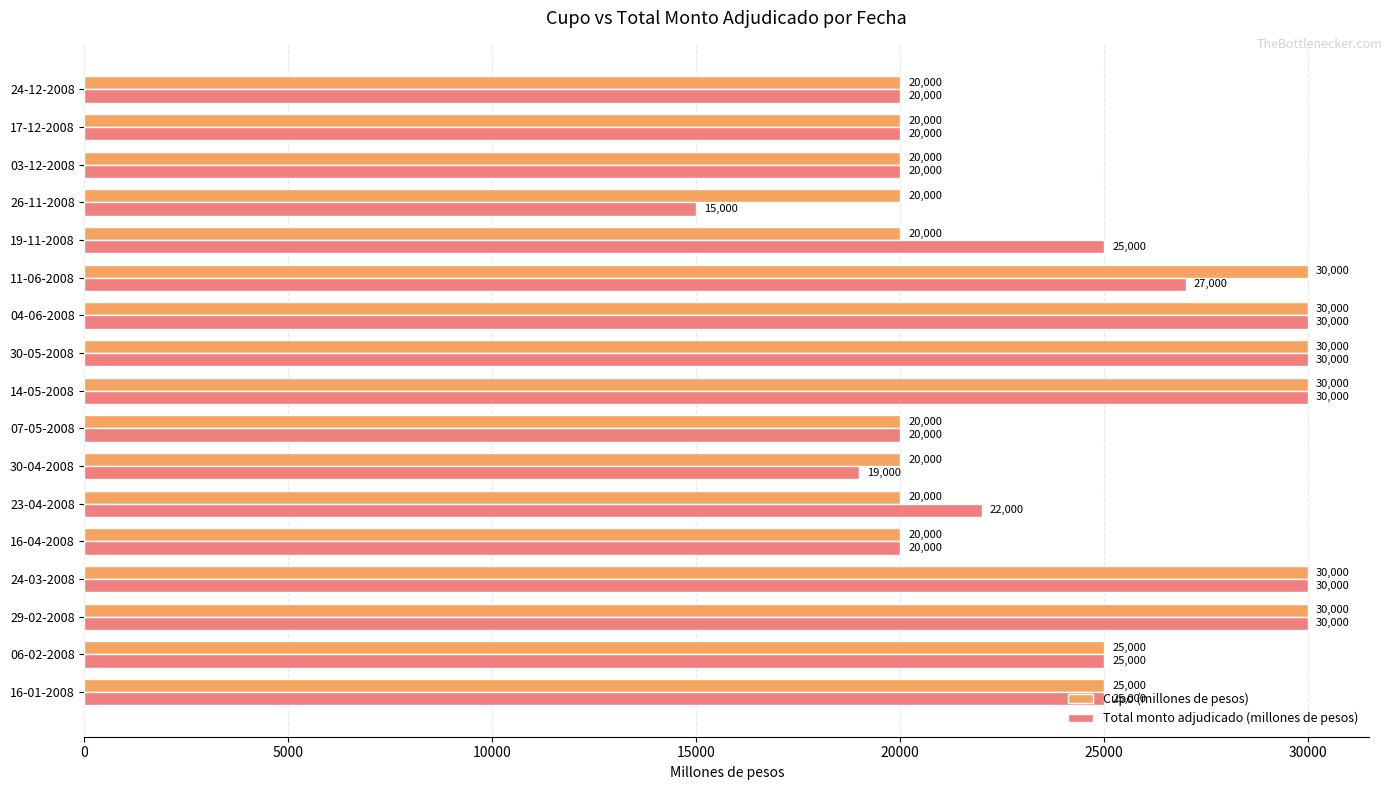

Rank the series at 30-04-2008 from highest to lowest value.

Cupo (millones de pesos), Total monto adjudicado (millones de pesos)